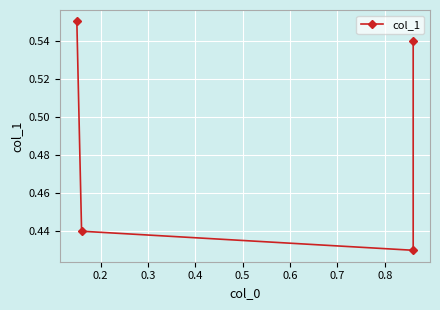

True or false: the data has more than 0 interior local peaks.

False